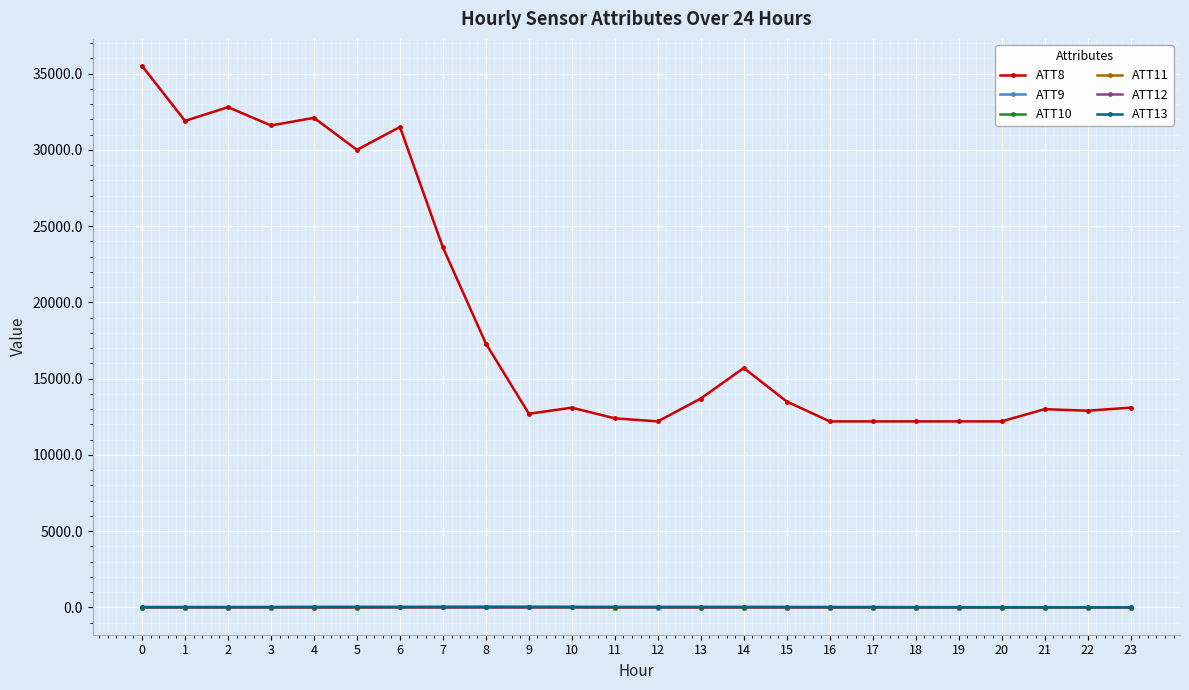

True or false: ATT13 and ATT8 cross at least once.

False